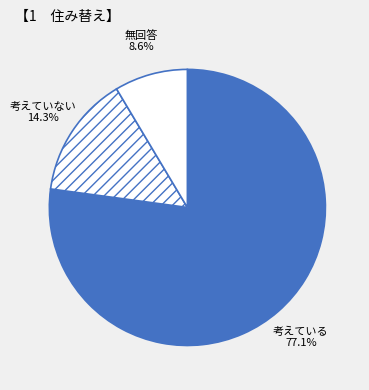

What is the total percentage of 考えている and 無回答?

85.7%